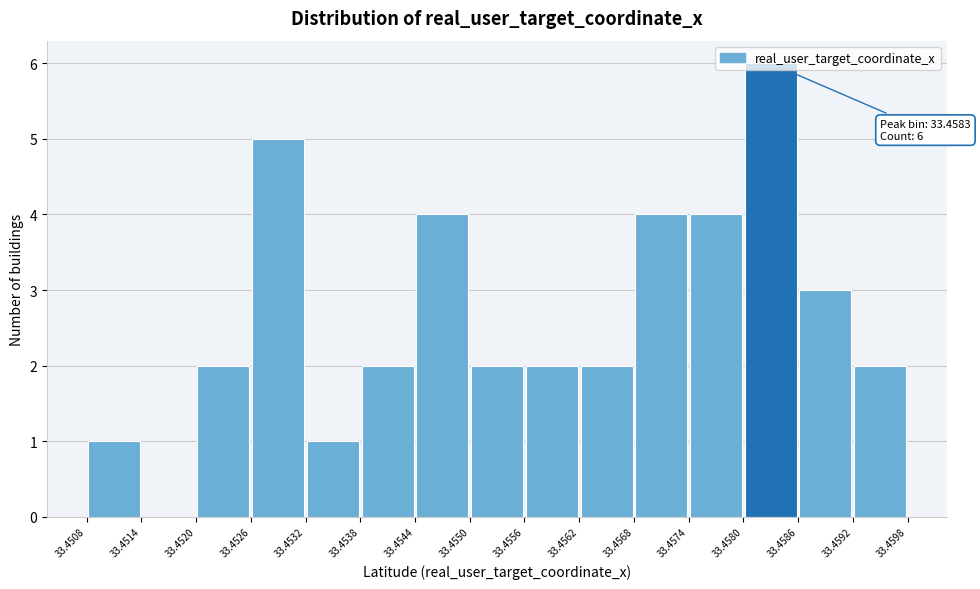

Which range on the x-axis has the tallest bar?

33.4580 to 33.4586